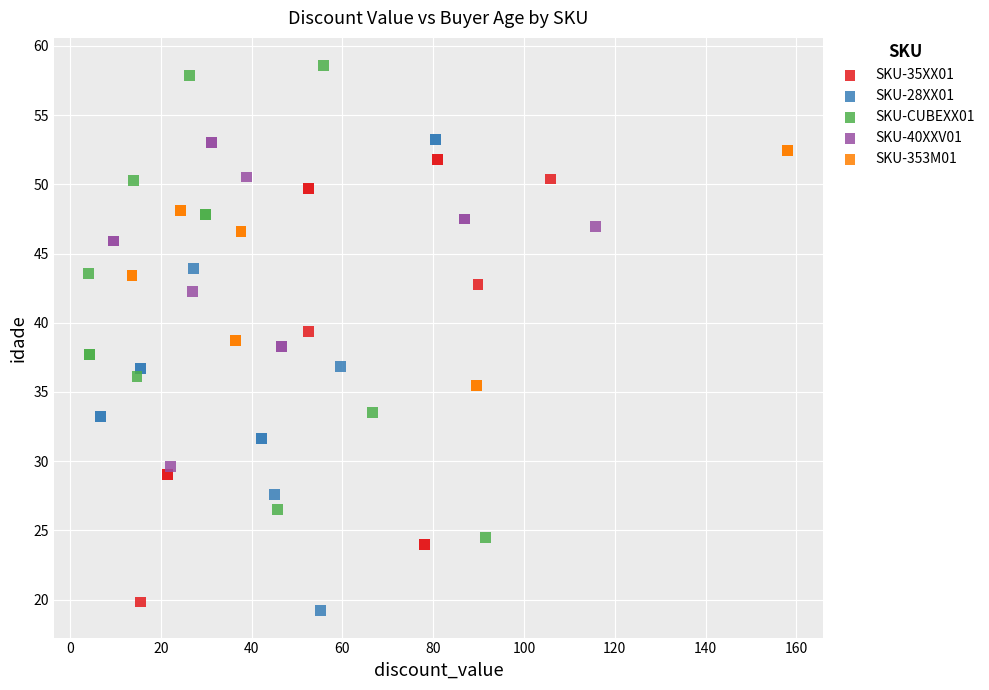

Which series reaches the maximum Y coordinate?

SKU-CUBEXX01